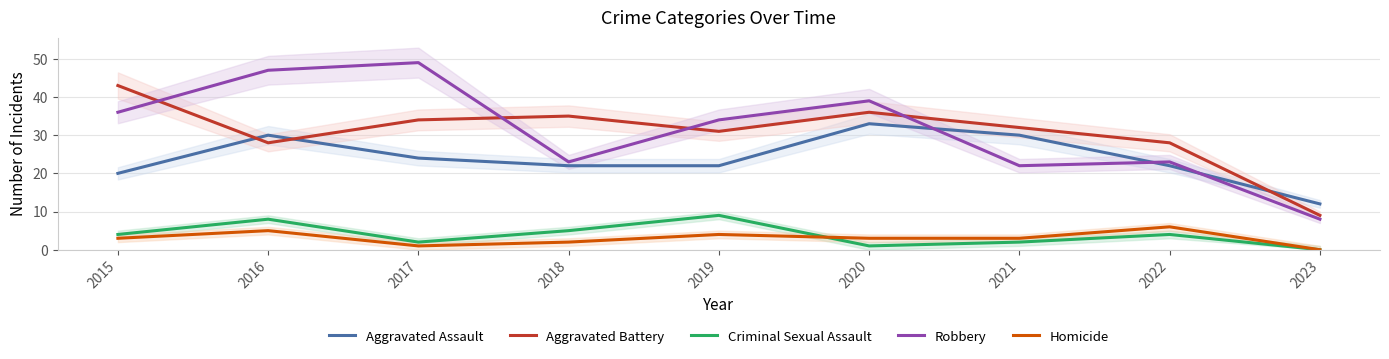

How many distinct data groups are displayed?

5